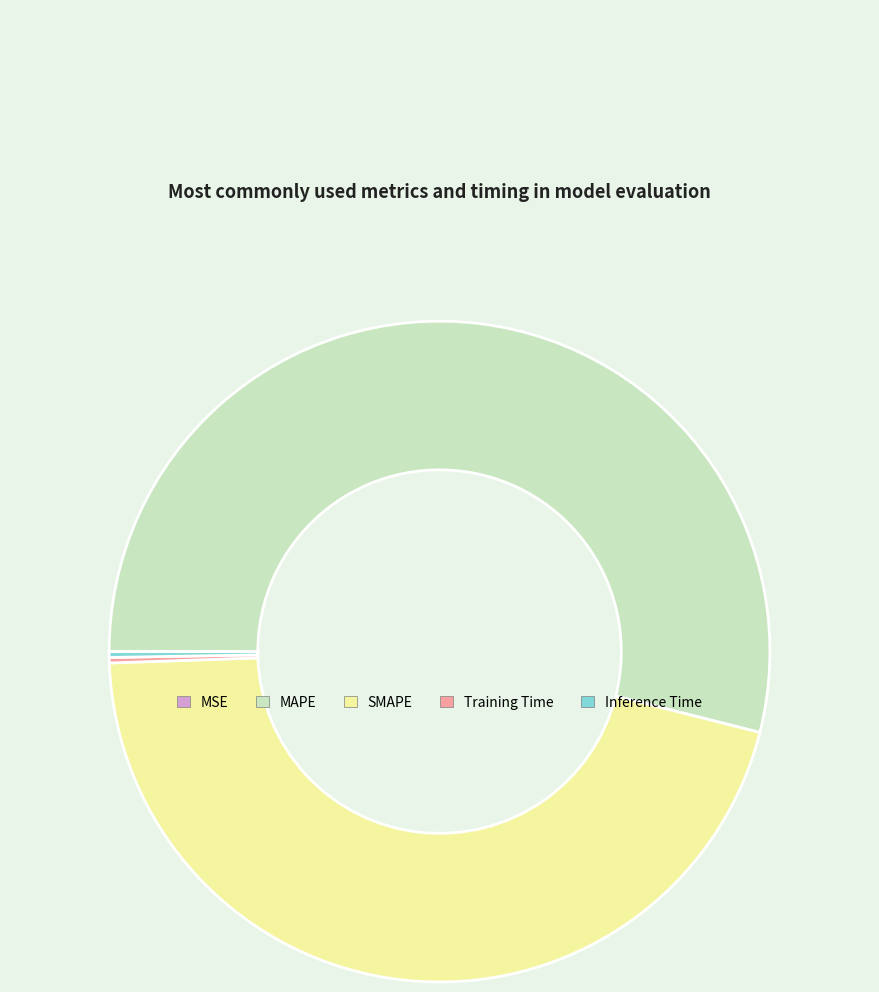

Do MAPE and SMAPE together represent more than half of the pie?

Yes